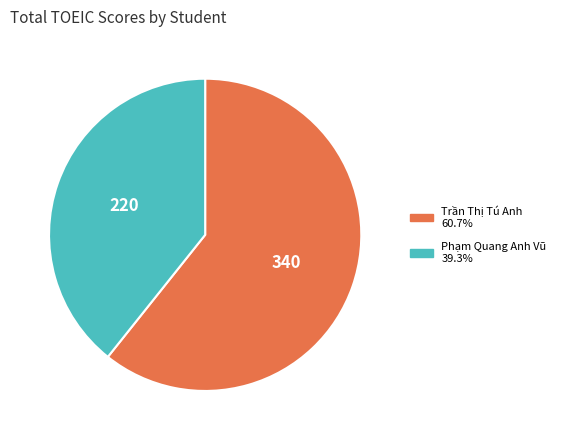

Is there any slice that represents more than half of the pie?

Yes